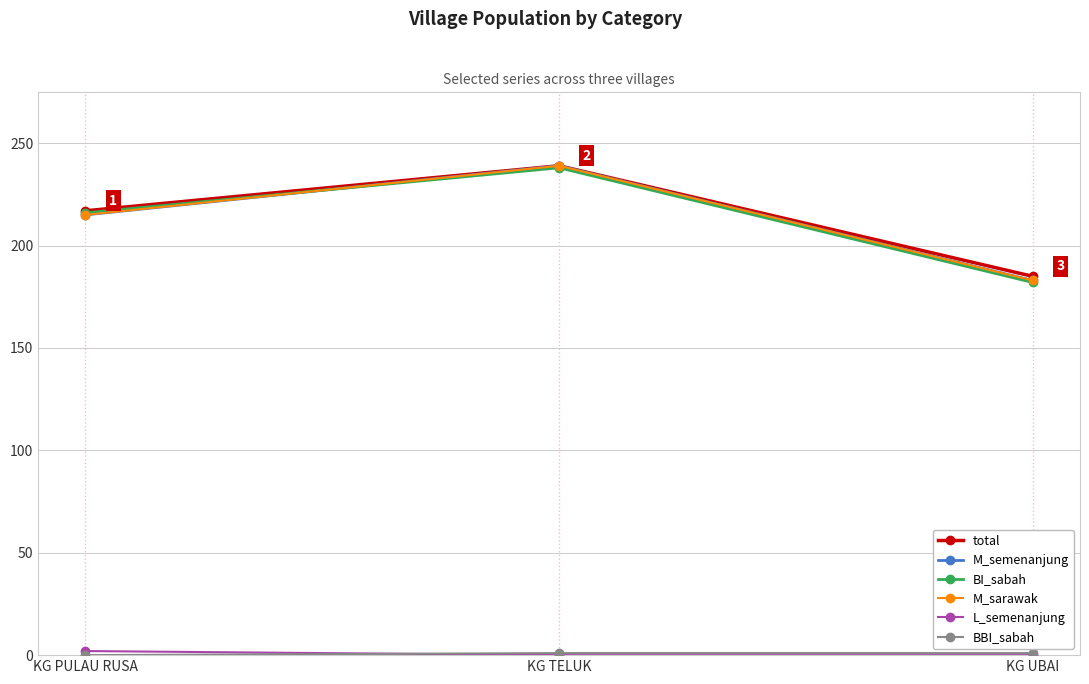

Which series has the largest range (max minus min)?

M_semenanjung